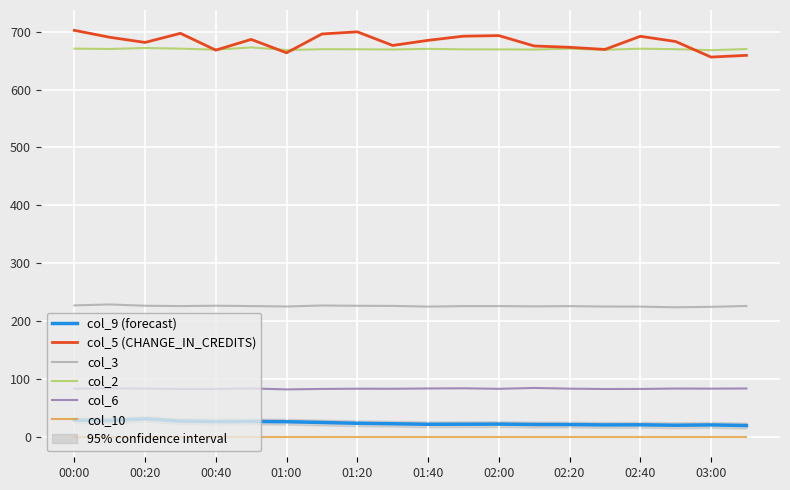

Is it true that col_10 equals 0.0 at 17?

True